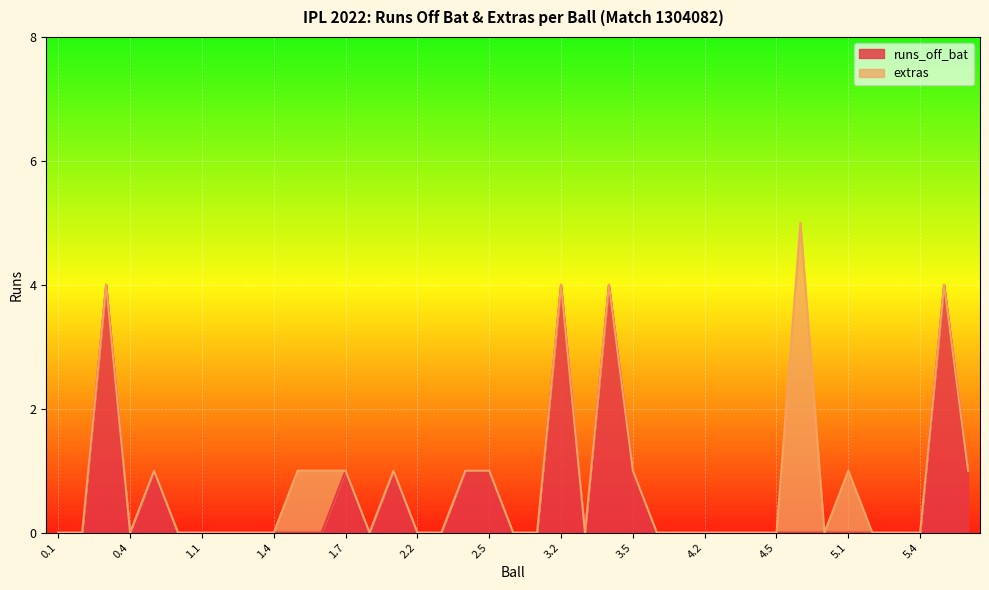

Reading right to left, extract all data points from this chart.

5.6=1	5.5=4	5.4=0	5.3=0	5.2=0	5.1=0	4.7=0	4.6=0	4.5=0	4.4=0	4.3=0	4.2=0	4.1=0	3.6=0	3.5=1	3.4=4	3.3=0	3.2=4	3.1=0	2.6=0	2.5=1	2.4=1	2.3=0	2.2=0	2.1=1	1.8=0	1.7=1	1.6=0	1.5=0	1.4=0	1.3=0	1.2=0	1.1=0	0.6=0	0.5=1	0.4=0	0.3=4	0.2=0	0.1=0